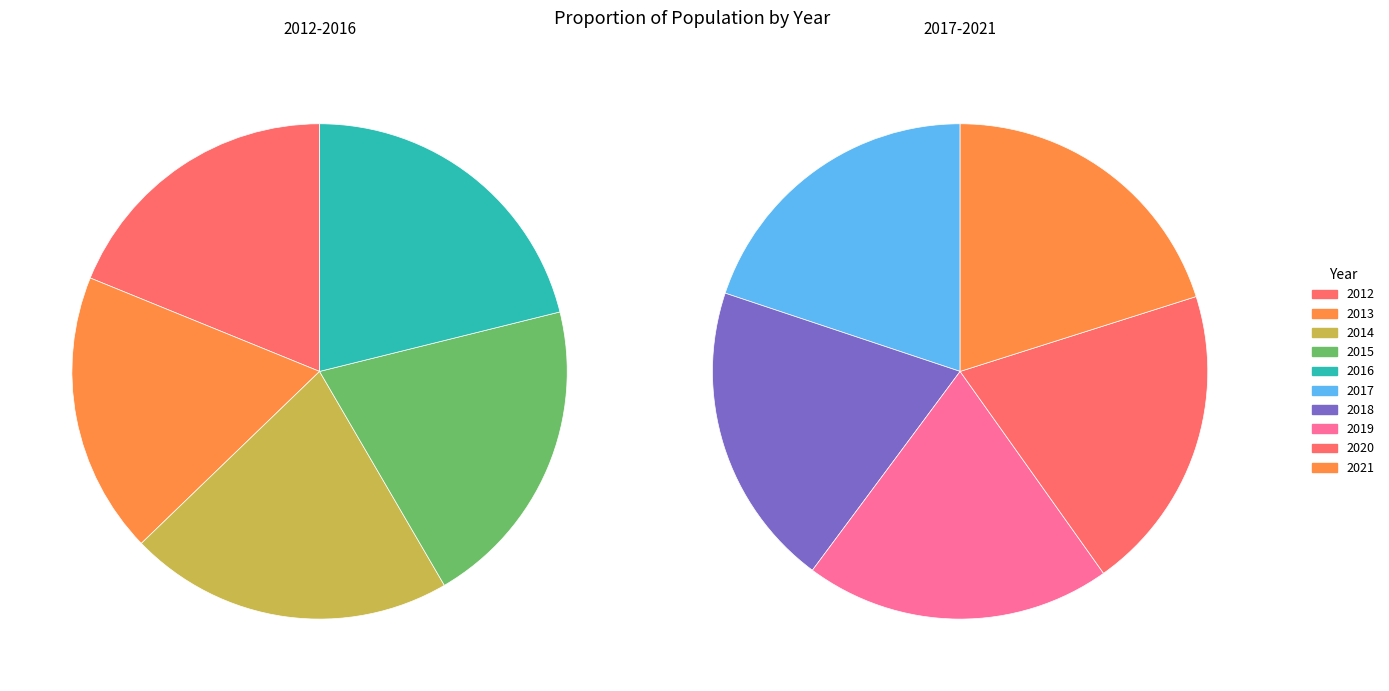

True or false: 2 accounts for 14% of the total.

False